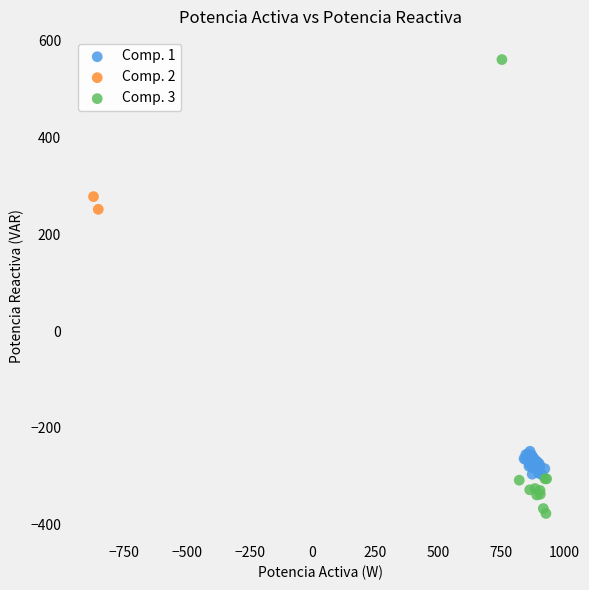

What are all the series names shown in the legend?

Comp. 1, Comp. 2, Comp. 3